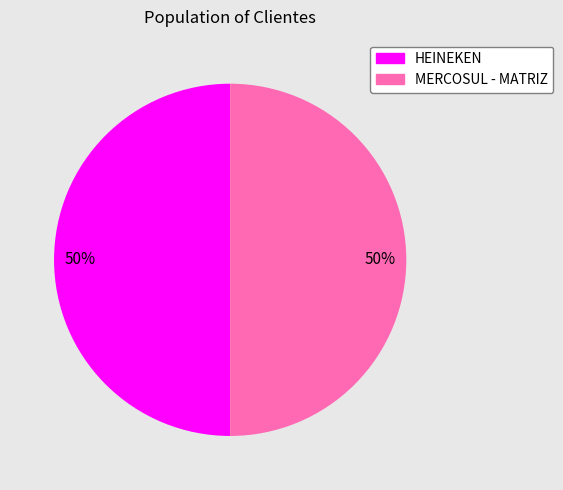

To the nearest percent, what is the average slice percentage?

50%